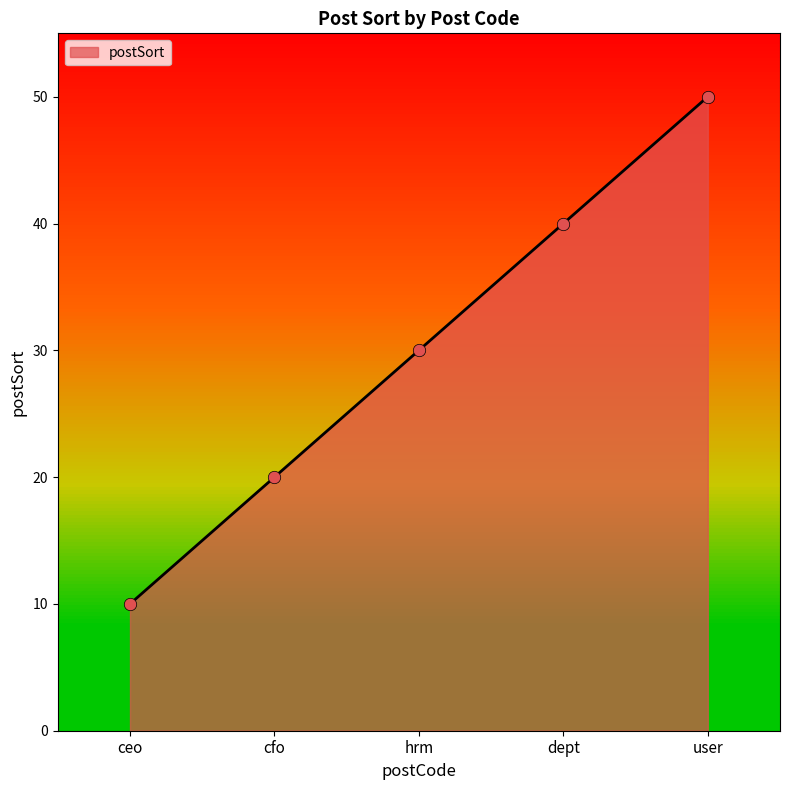

Which has a higher value, user or ceo?

user